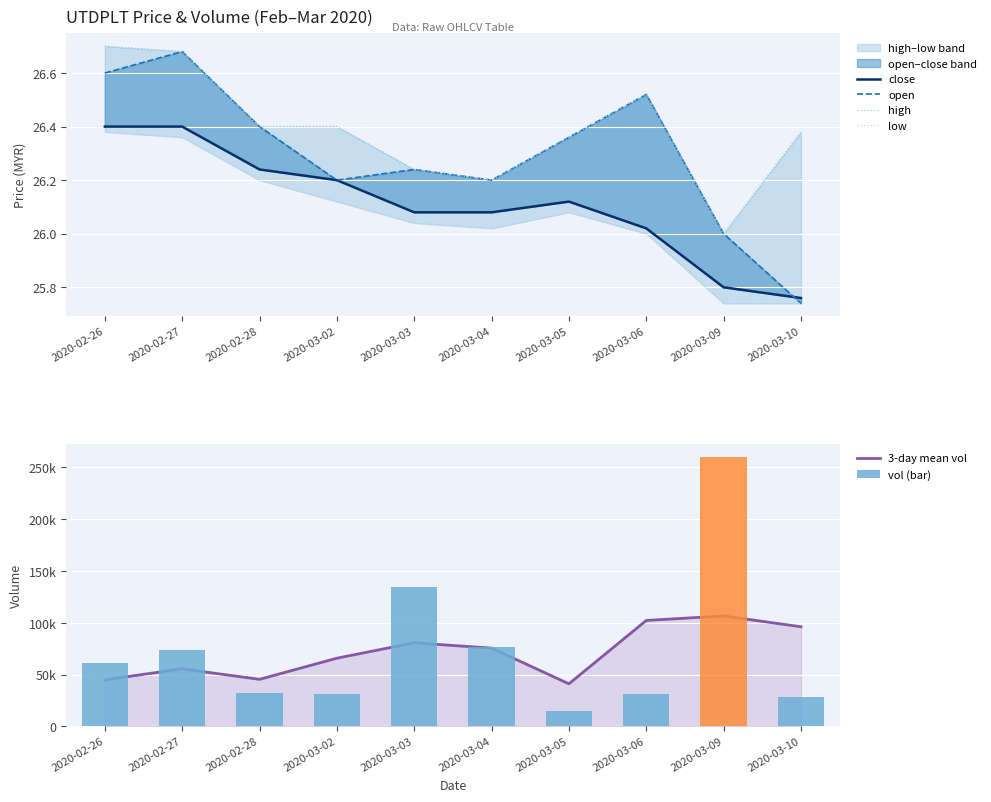

At 2020-02-28, list the series in order from largest to smallest.

3-day mean vol, vol (bar), open, high, close, low